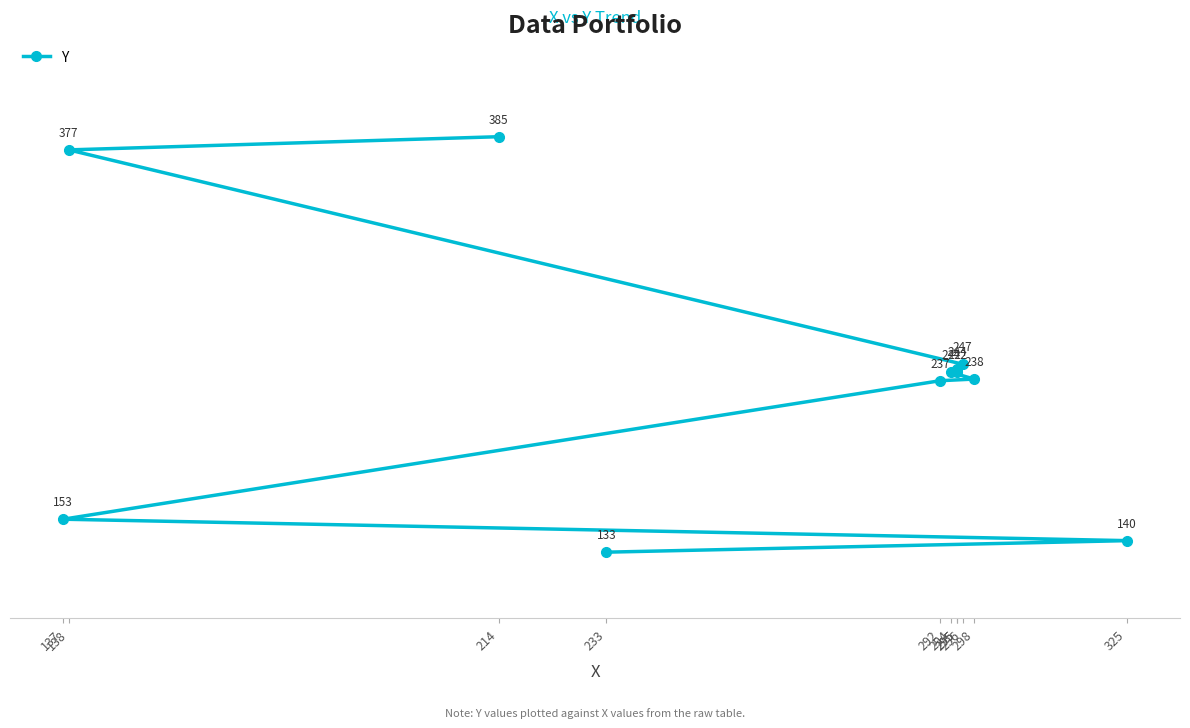

What is the minimum value shown in the chart?

133